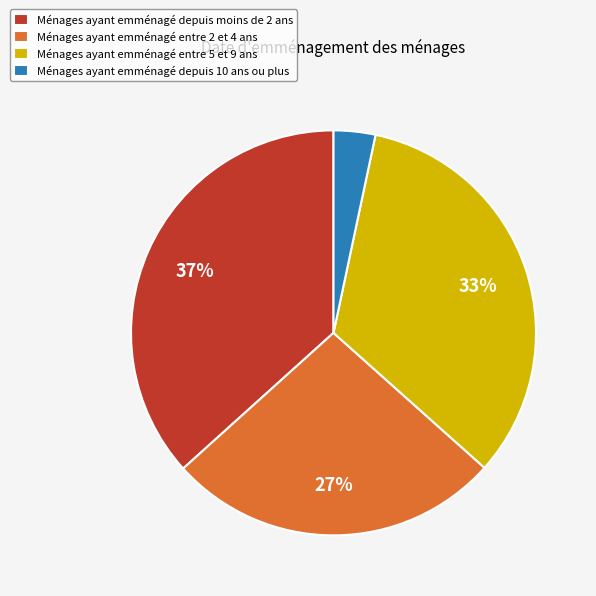

Which category has the smallest portion of the pie?

Ménages ayant emménagé depuis 10 ans ou plus